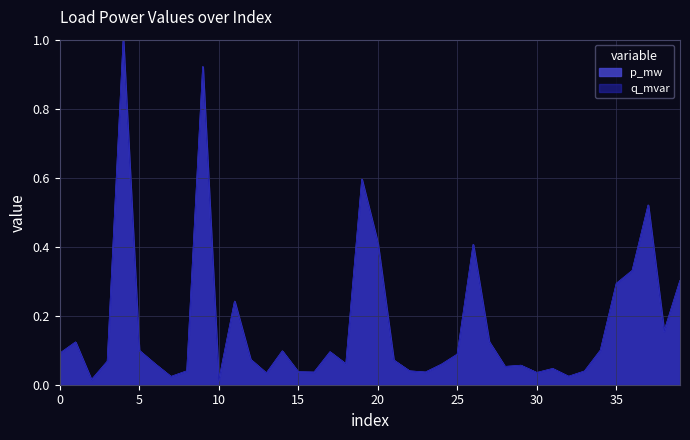

At which category does the chart reach its peak across all series?

4